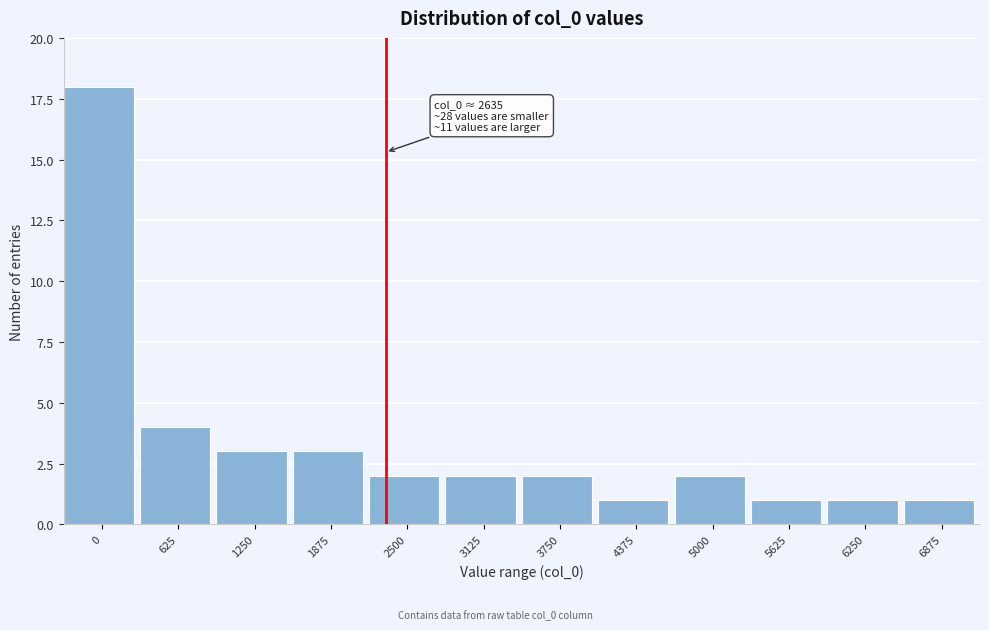

Reading left to right, extract all data points from this chart.

18	4	3	3	2	2	2	1	2	1	1	1